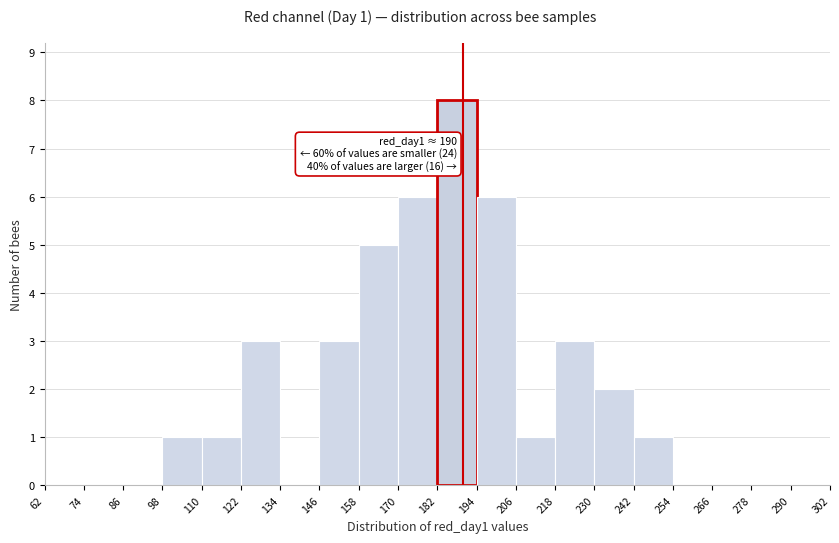

Which range on the x-axis has the tallest bar?

182 to 194